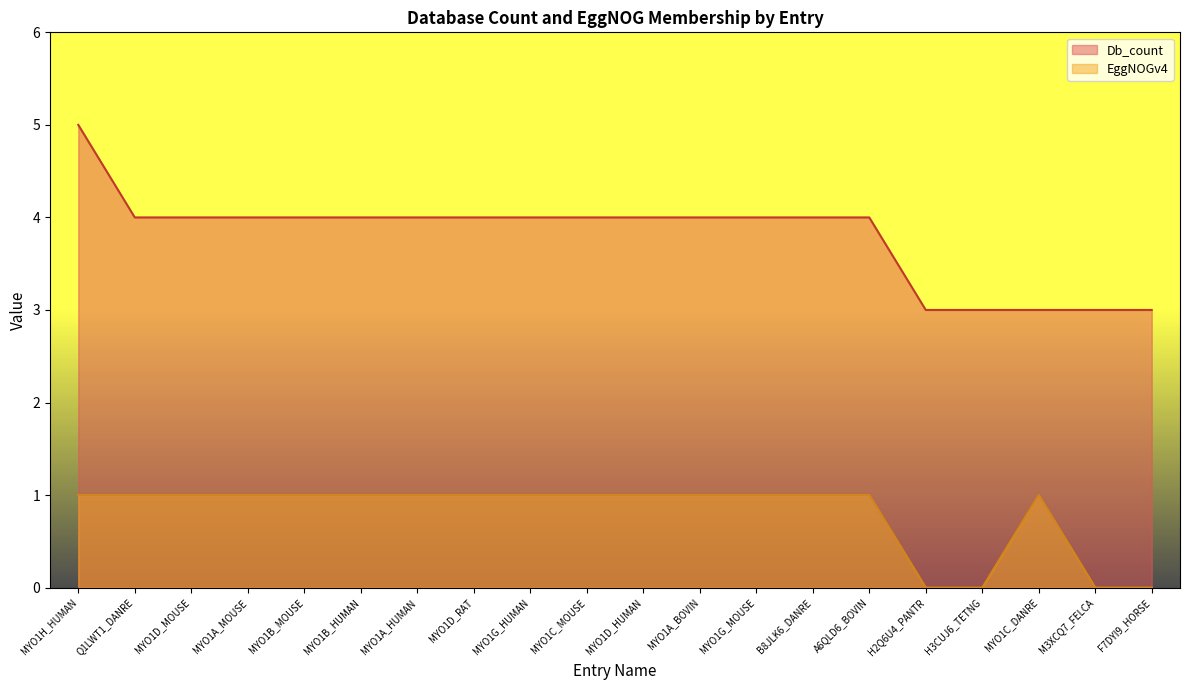

In EggNOGv4, how many points are higher than both neighbors (excluding endpoints)?

1